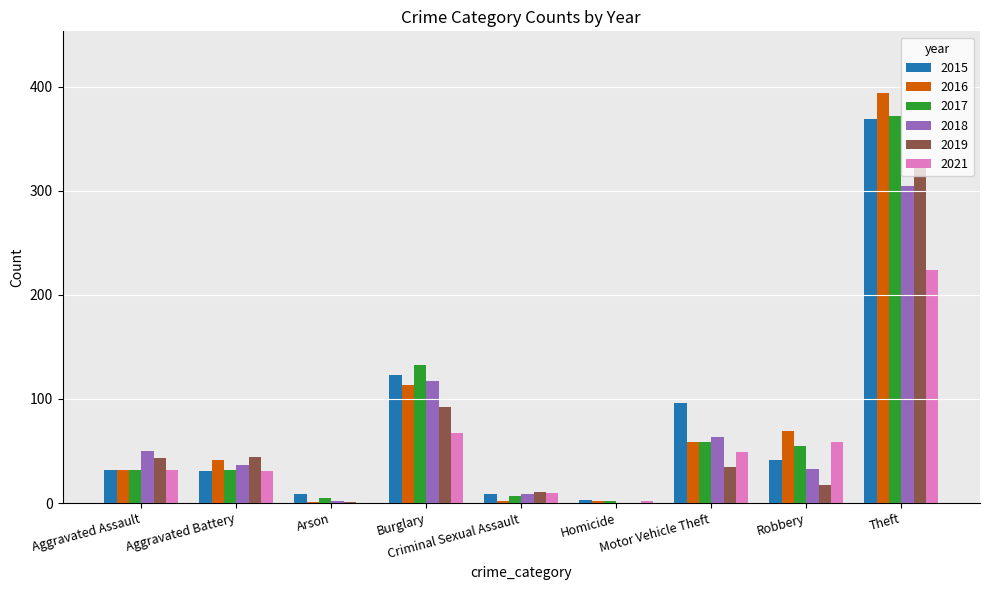

What is the sum of all 2021 values?

474